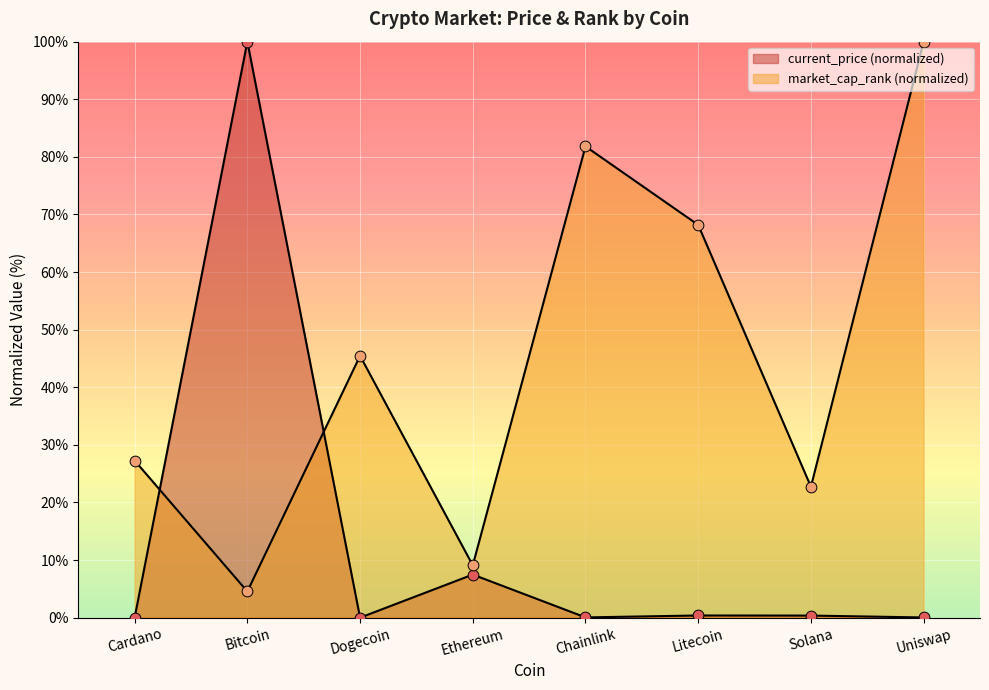

What is the total value across all series at Chainlink?

81.9